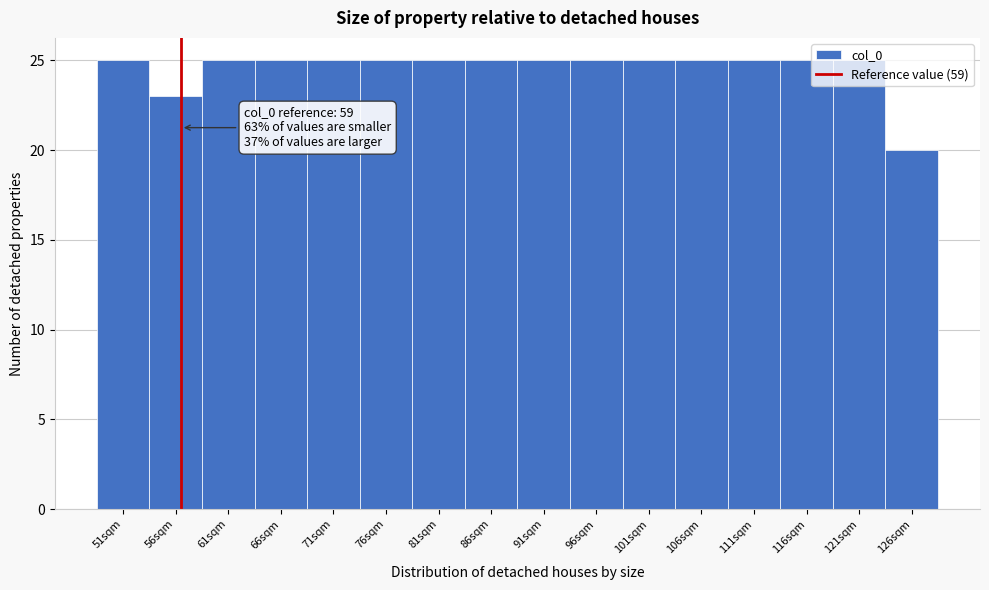

The chart shows a value of 20 at 126sqm. True or false?

True